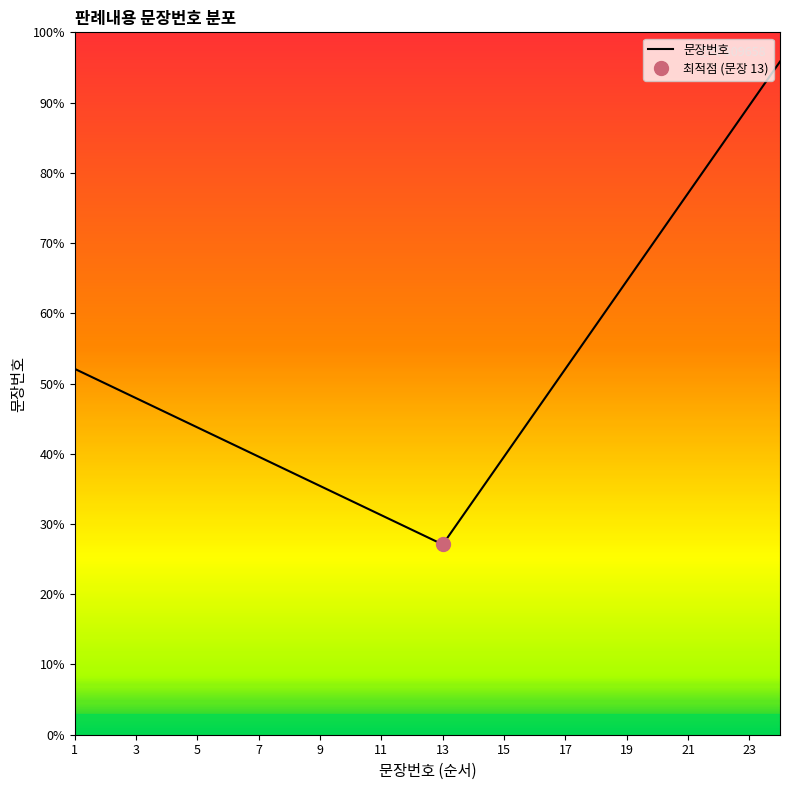

What is the lowest value of the 문장번호 series?

27.1